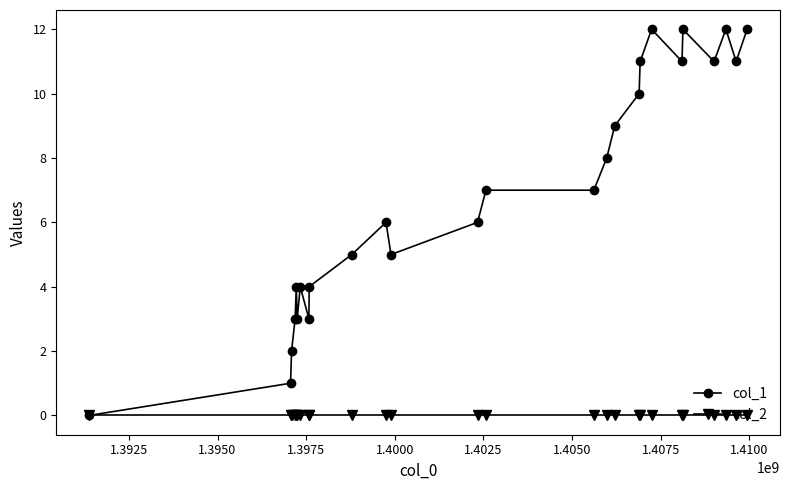

Count the number of data series in this chart.

2